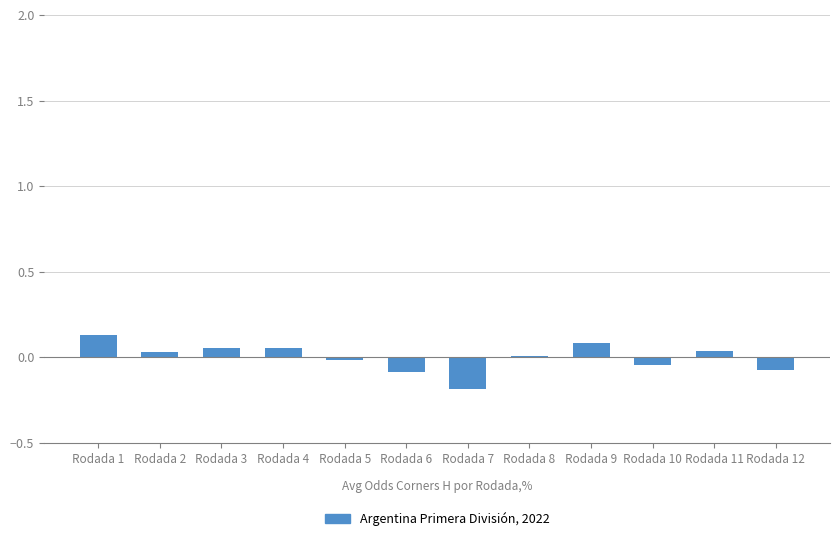

True or false: the data shows 0.1 at Rodada 3.

True